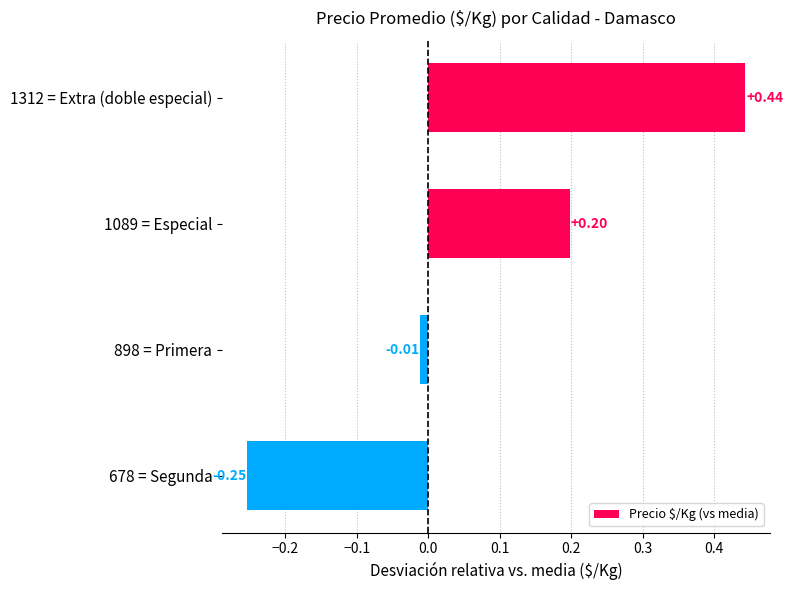

What is the difference between the maximum and minimum values?

0.7